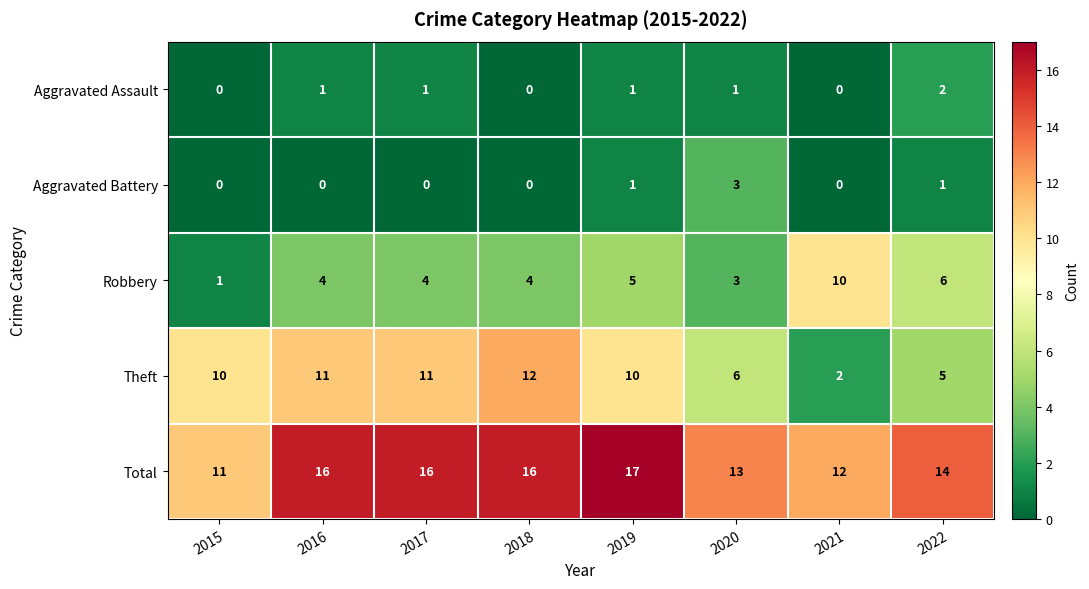

List the series in order of their peak value, lowest first.

Aggravated Assault, Aggravated Battery, Robbery, Theft, Total